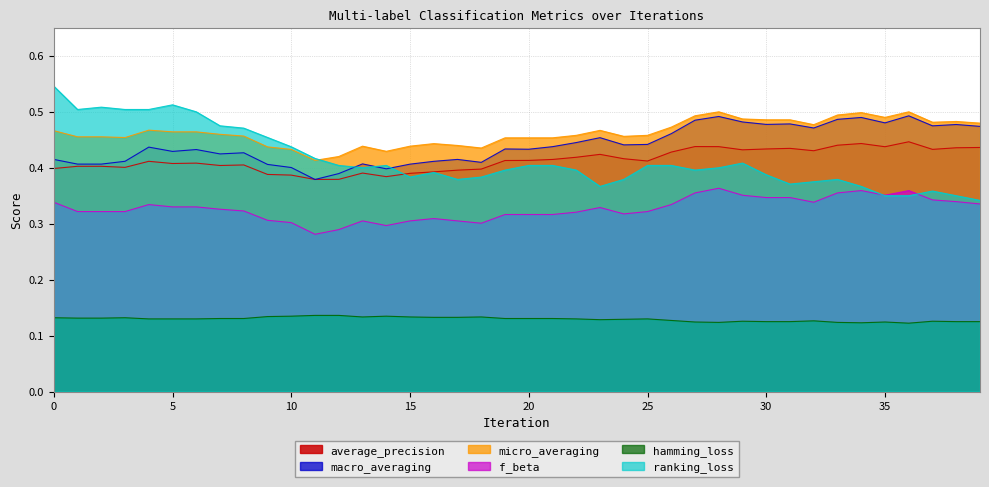

What is the label of the 5th point from the right?

35